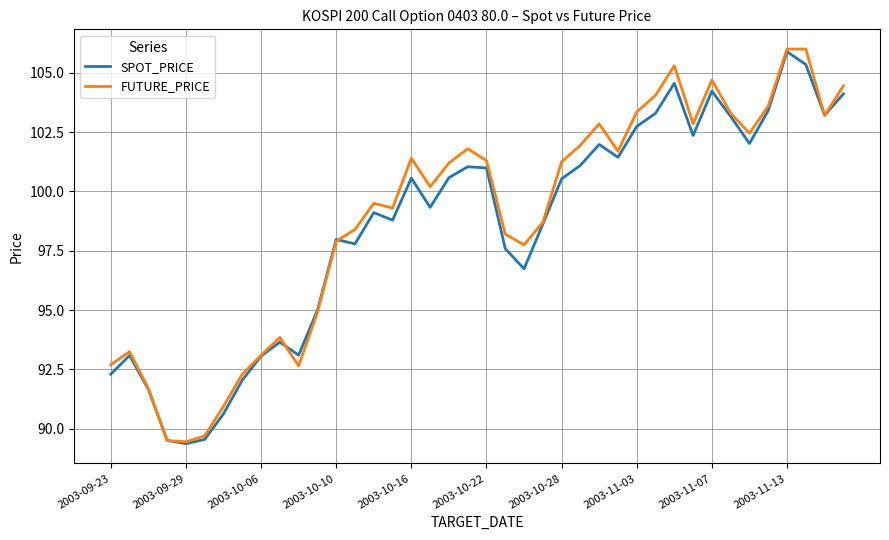

True or false: SPOT_PRICE and FUTURE_PRICE intersect in this chart.

True